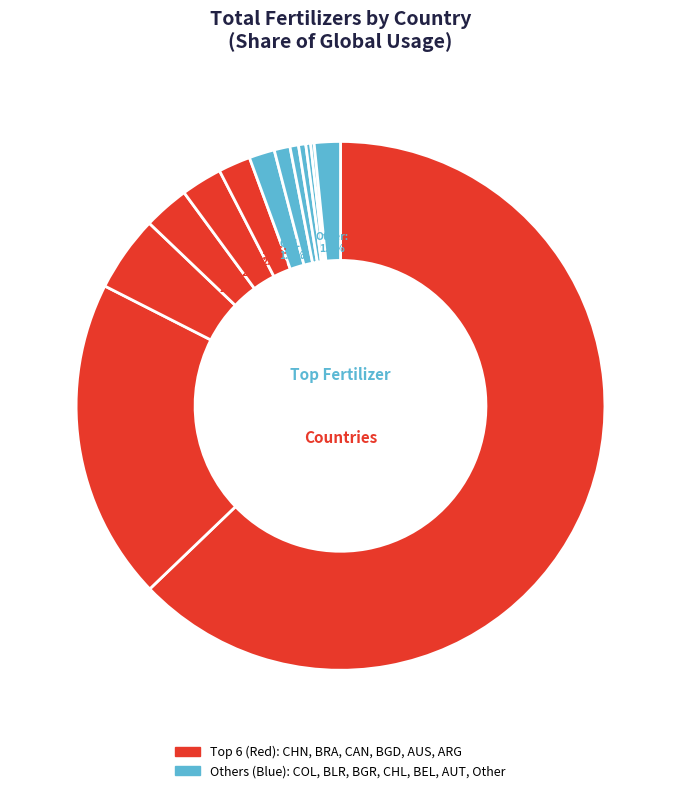

To the nearest percent, what is the average slice percentage?

8%